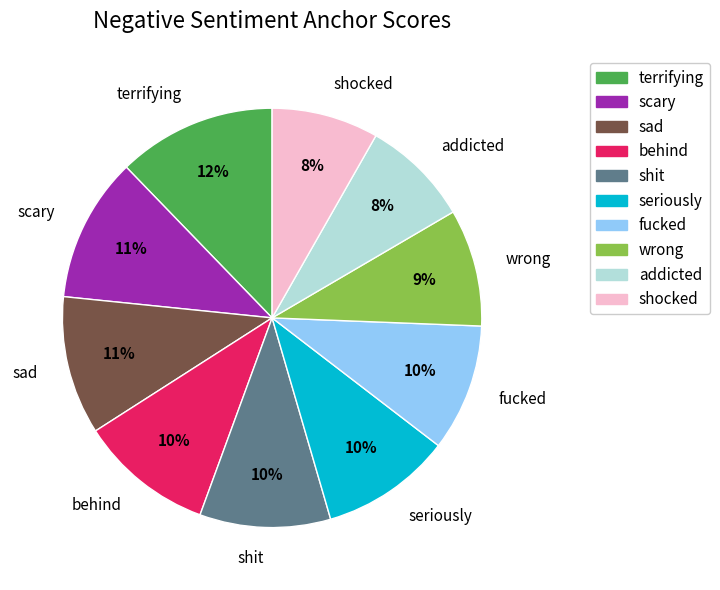

Is the sum of terrifying and seriously greater than half?

No